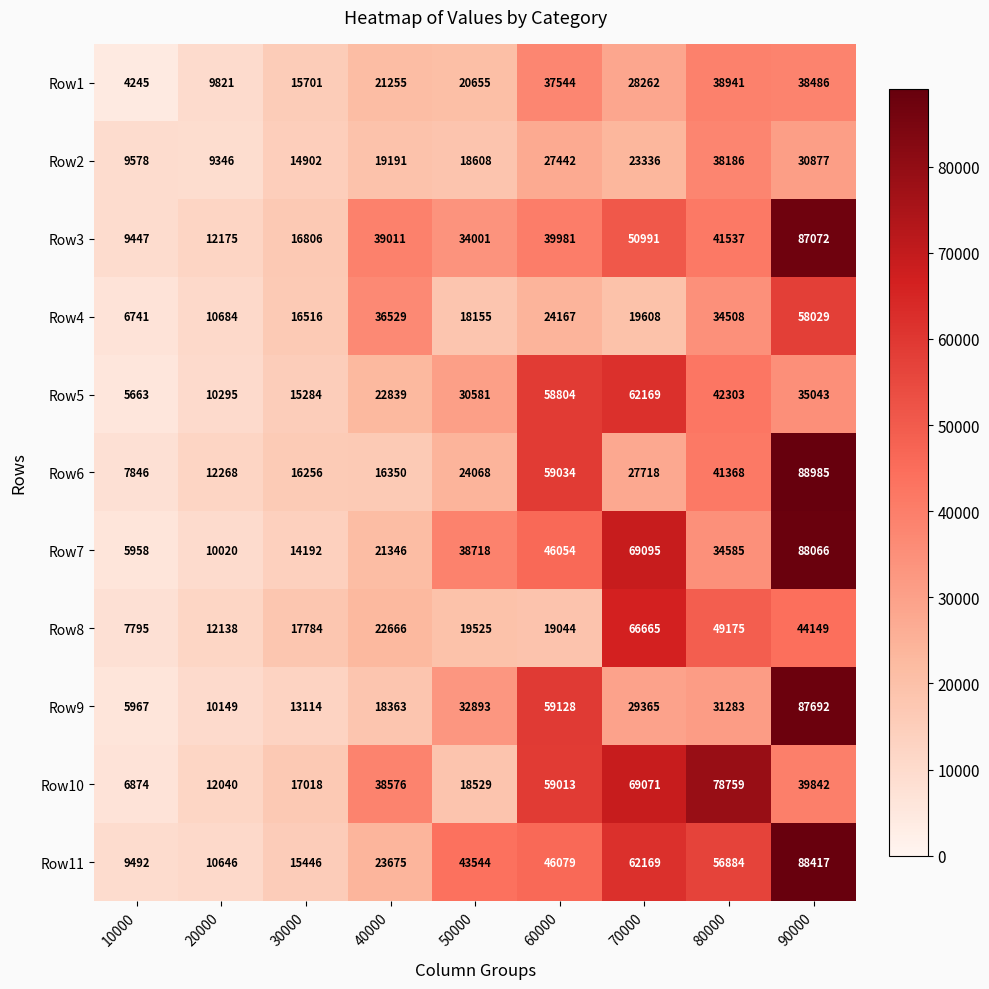

At how many categories does at least one series exceed 71895?

2